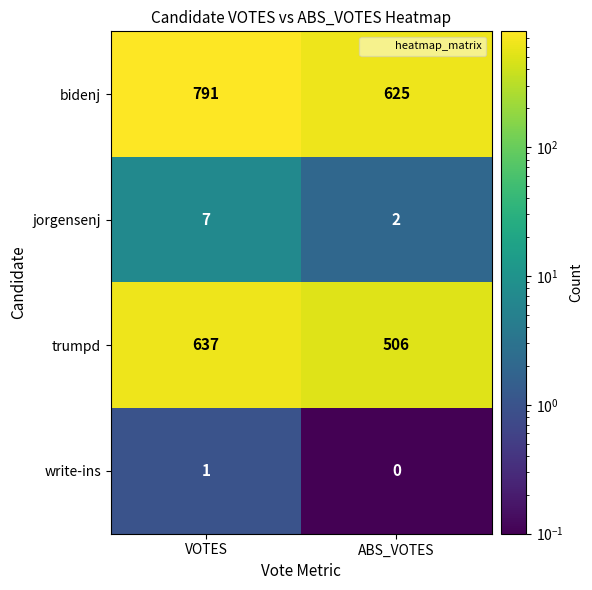

The trumpd series shows 637 at VOTES. True or false?

True